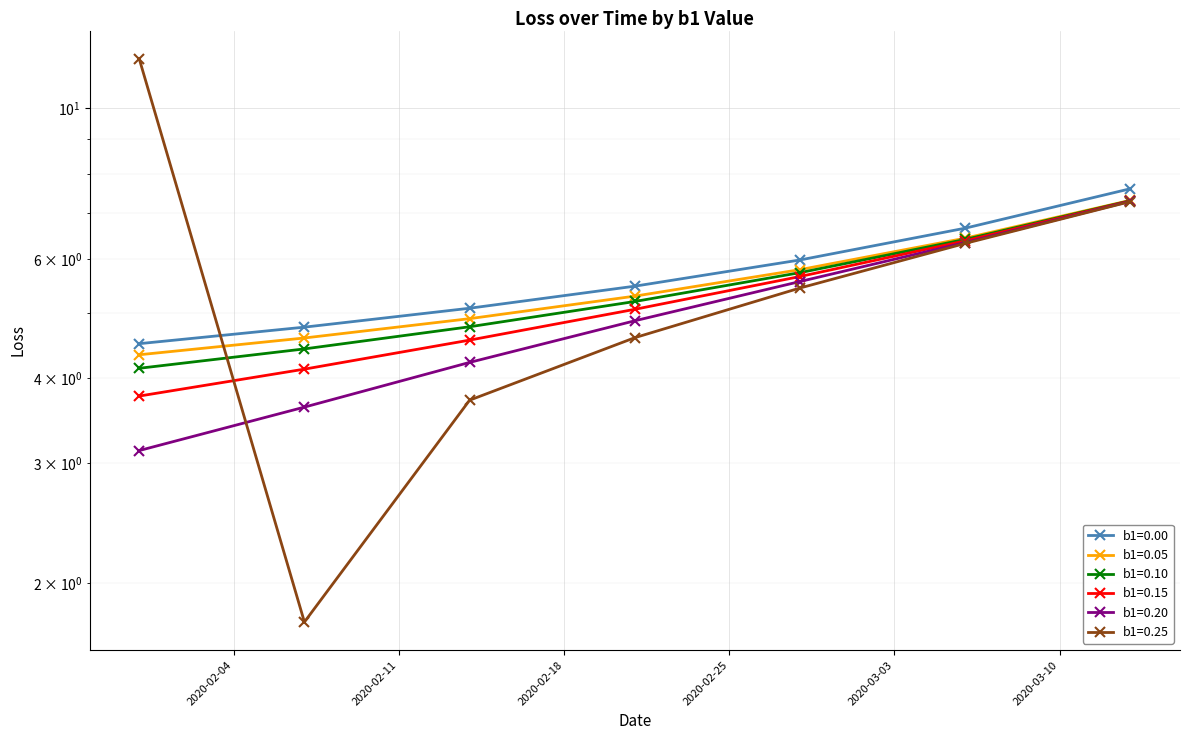

At which label is b1=0.10 closest to 5?

2020-02-21